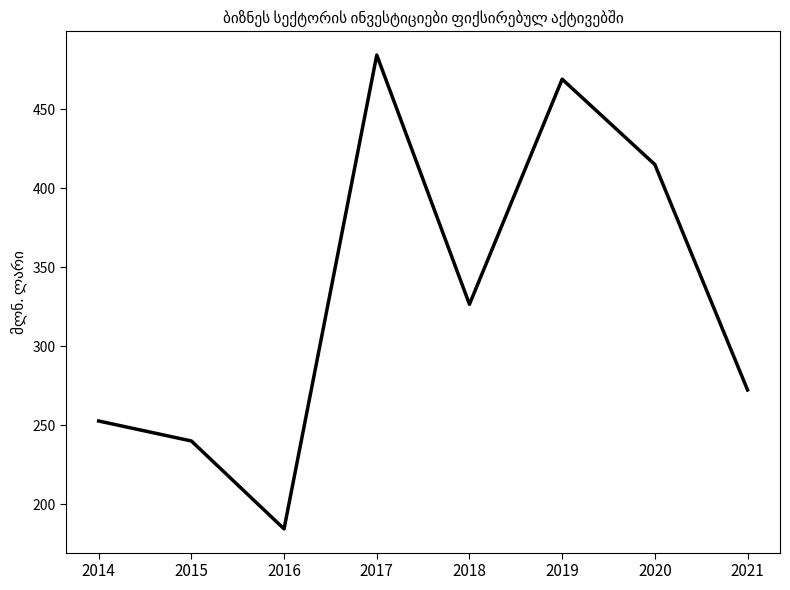

At which category does the chart reach its minimum across all series?

2016